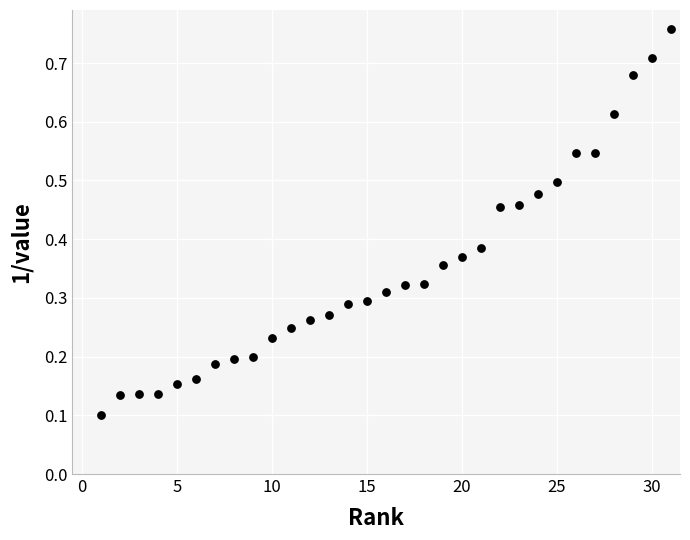

What is the range of X values (max minus min)?

30.0